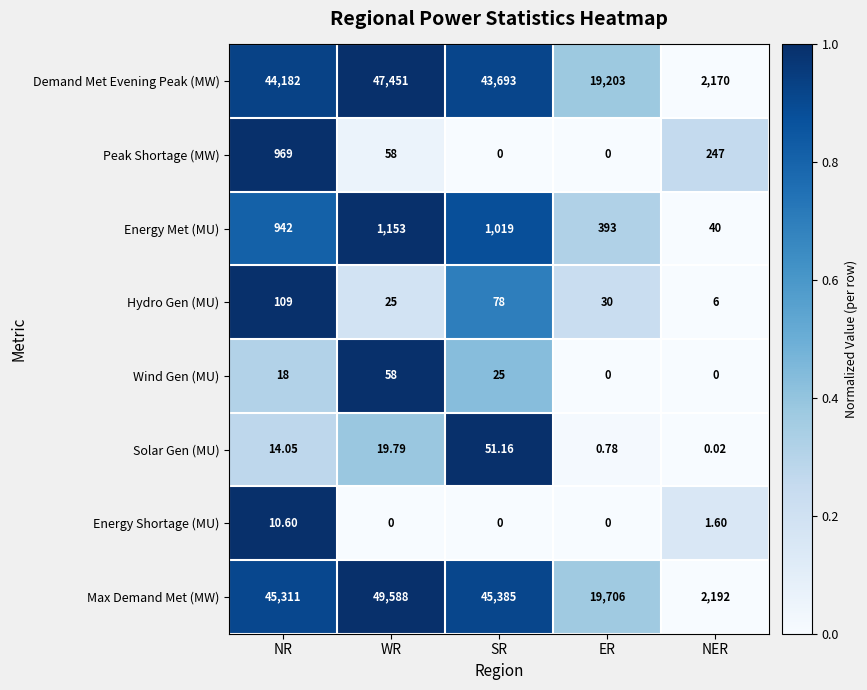

Rank the series by their maximum value, from highest to lowest.

Max Demand Met (MW), Demand Met Evening Peak (MW), Energy Met (MU), Peak Shortage (MW), Hydro Gen (MU), Wind Gen (MU), Solar Gen (MU), Energy Shortage (MU)